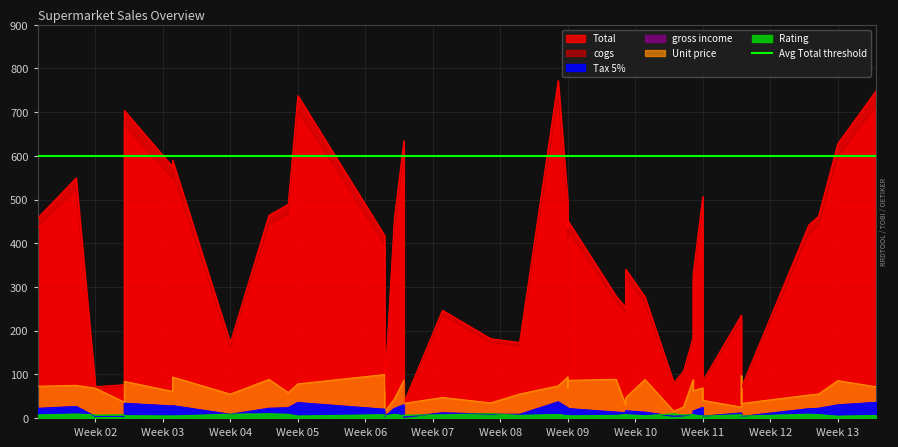

True or false: Rating and Unit price intersect in this chart.

False